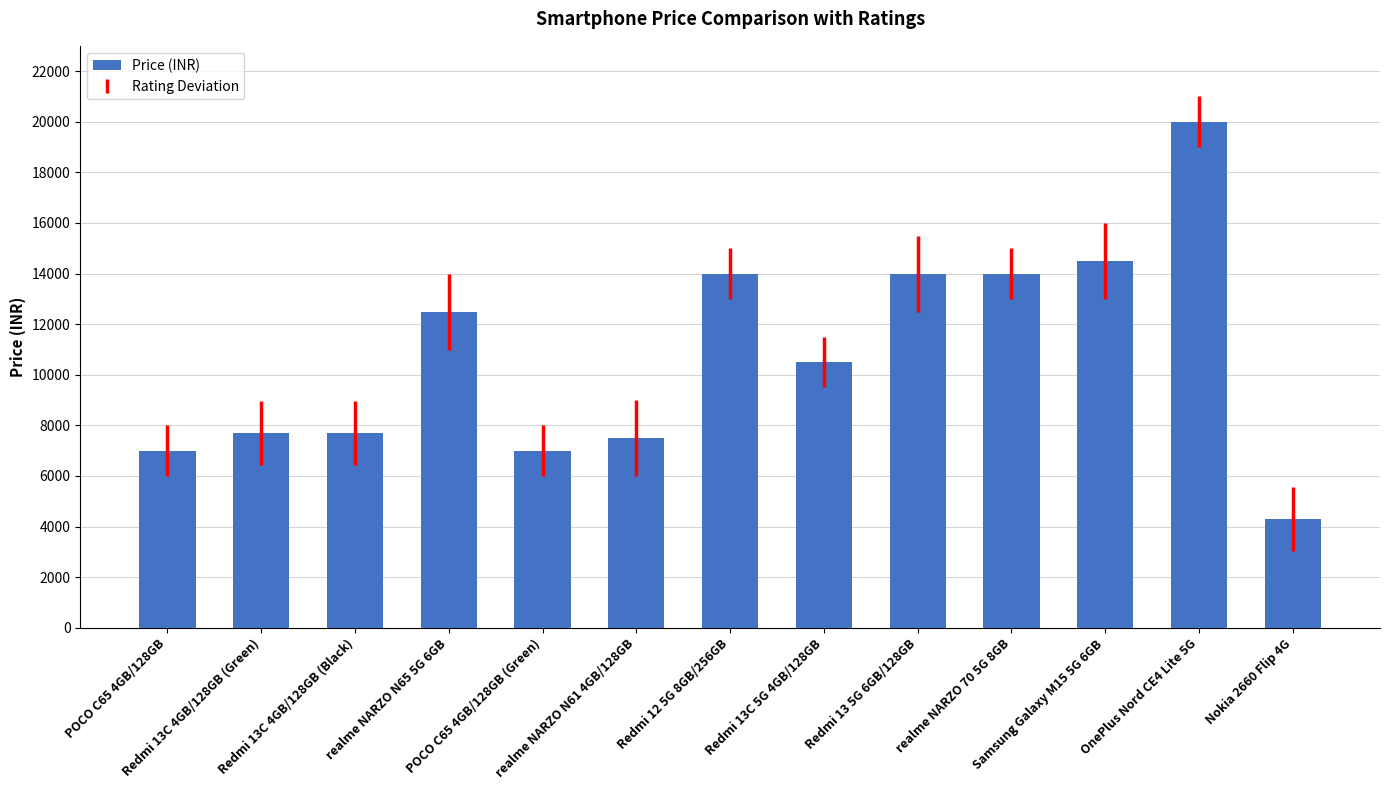

What is the average value?

10822